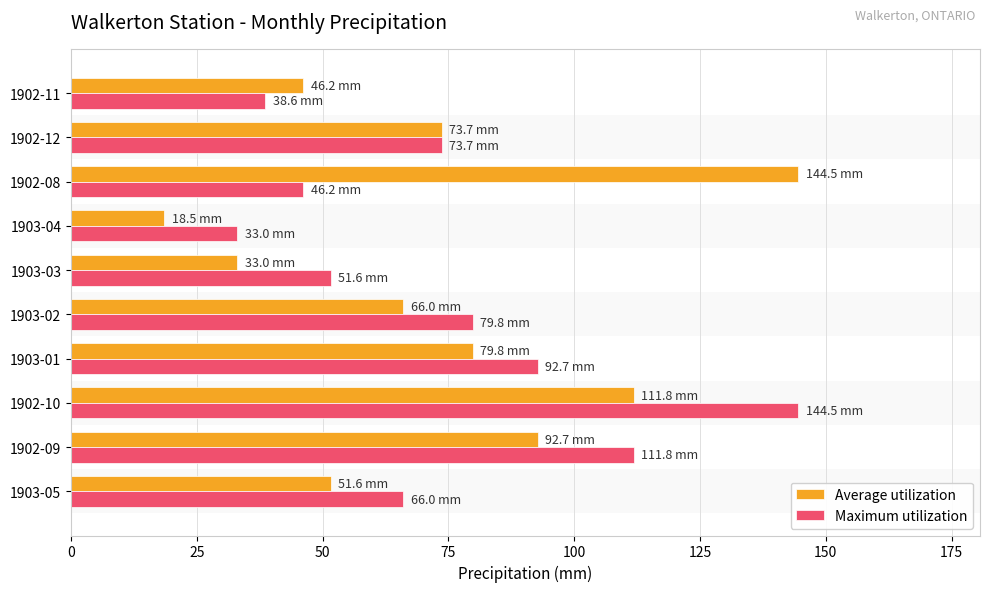

What is the difference between the maximum and minimum values in the Maximum utilization series?

111.5